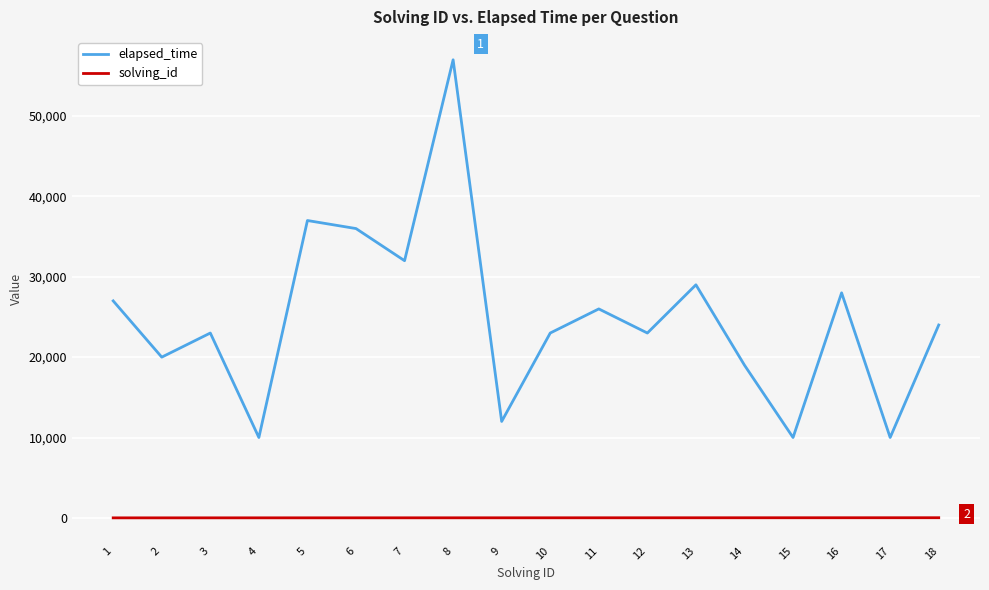

What is the approximate value of elapsed_time at 5, to the nearest 100?

37000